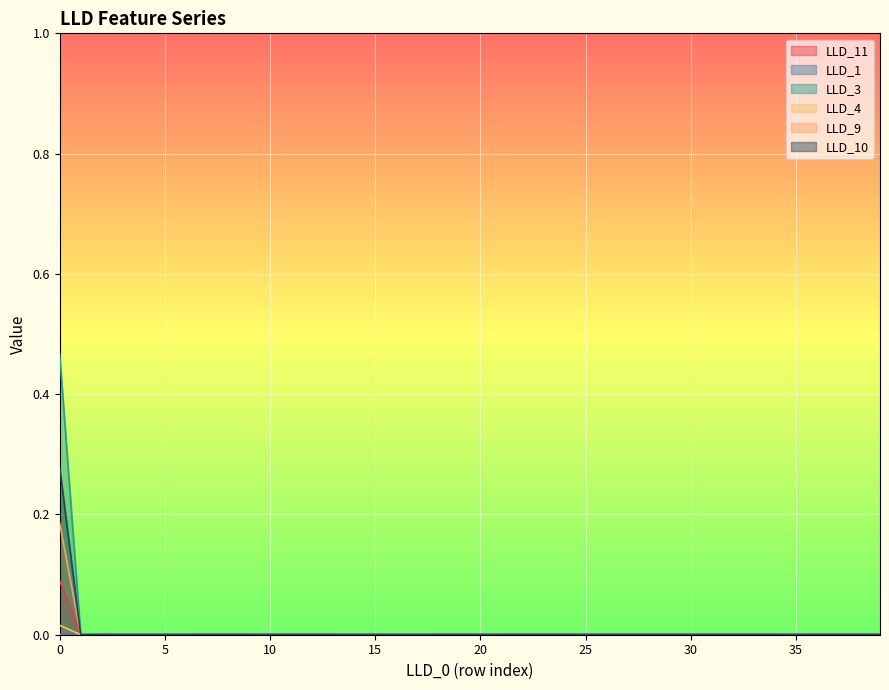

Which series has the widest spread of values?

LLD_3